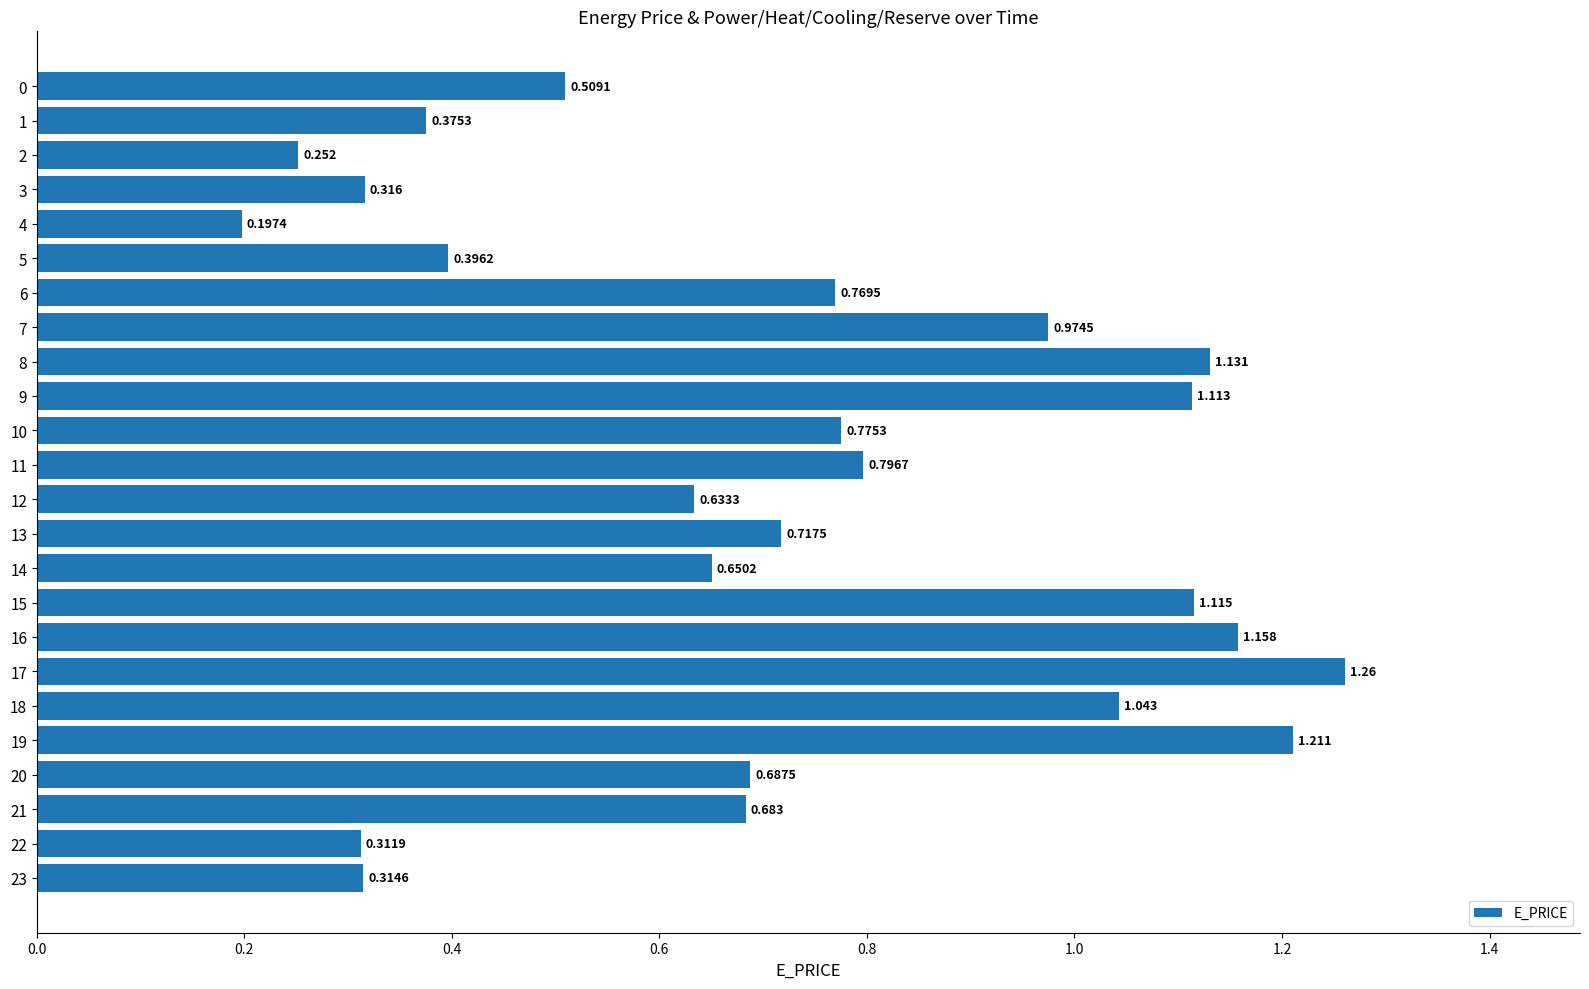

Which label corresponds to the smallest value in the chart?

4